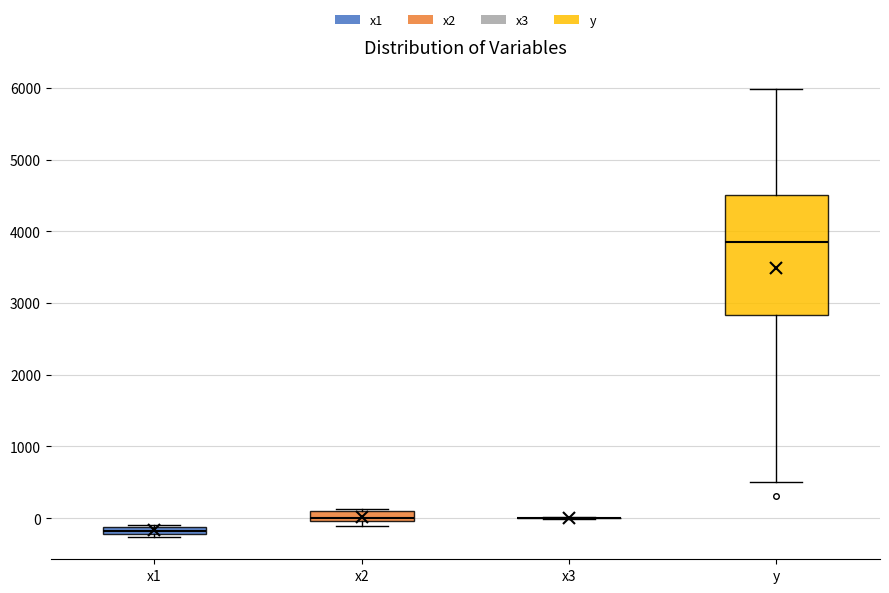

Which box is the tallest, from its lower edge to its upper edge?

y